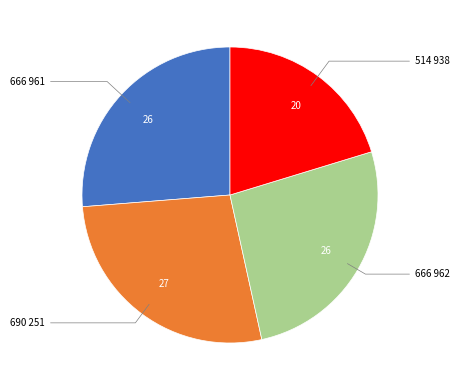

Does any single category account for the majority?

No